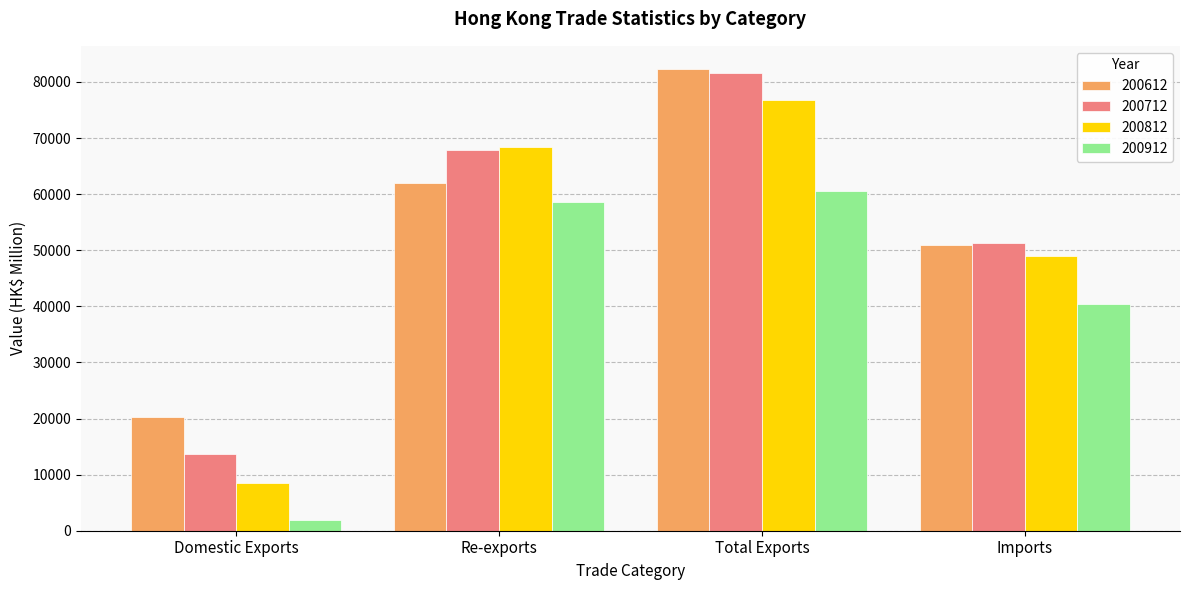

What are all the series names shown in the legend?

200612, 200712, 200812, 200912